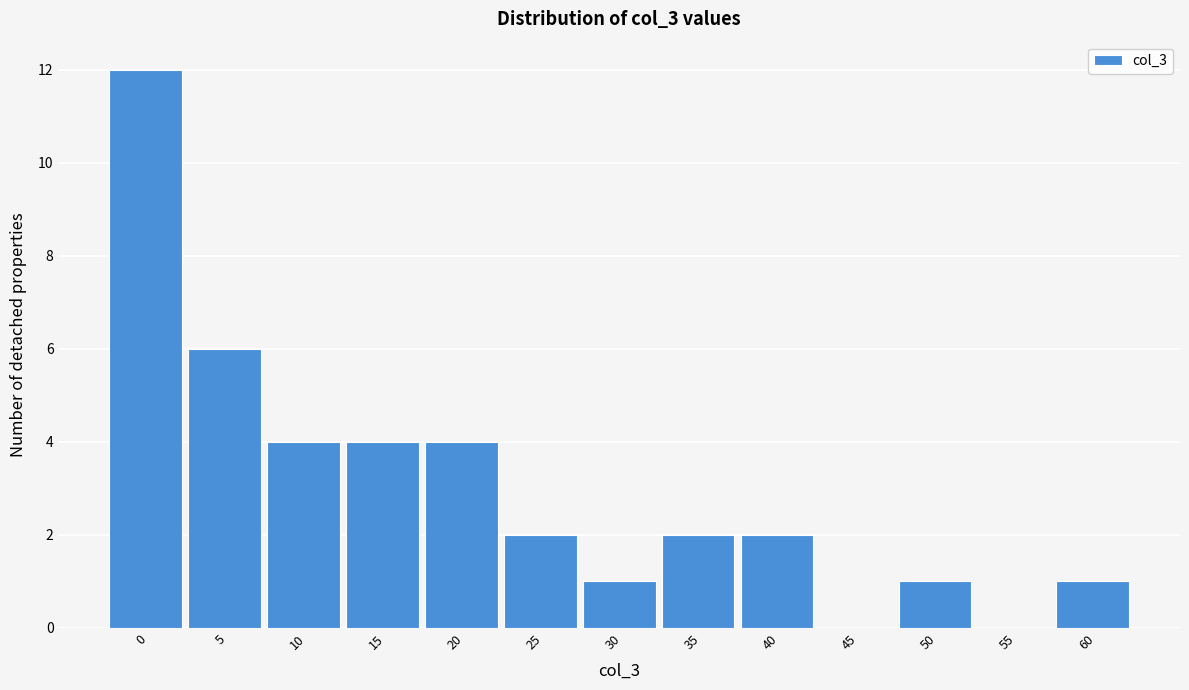

Reading left to right, list all the values displayed in this chart.

0=12	5=6	10=4	15=4	20=4	25=2	30=1	35=2	40=2	45=0	50=1	55=0	60=1